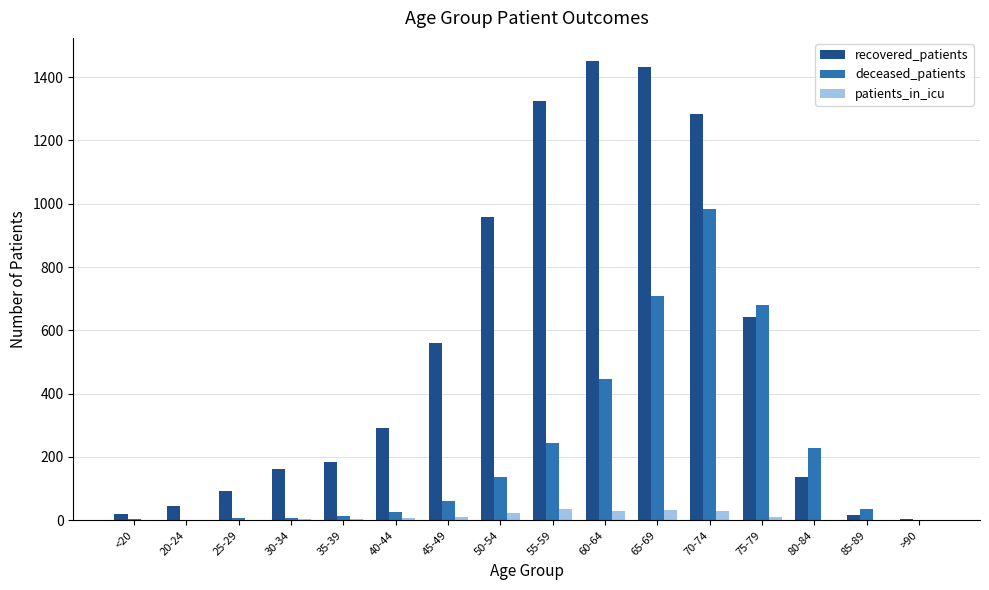

Does the chart contain stacked bars?

No